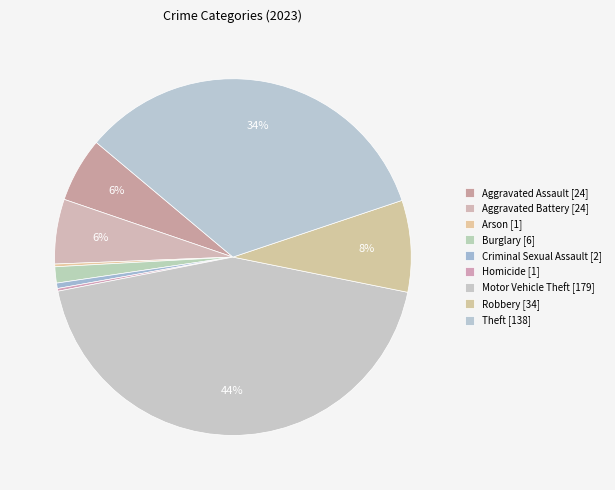

Rank the categories by value from lowest to highest.

Arson, Homicide, Criminal Sexual Assault, Burglary, Aggravated Assault, Aggravated Battery, Robbery, Theft, Motor Vehicle Theft